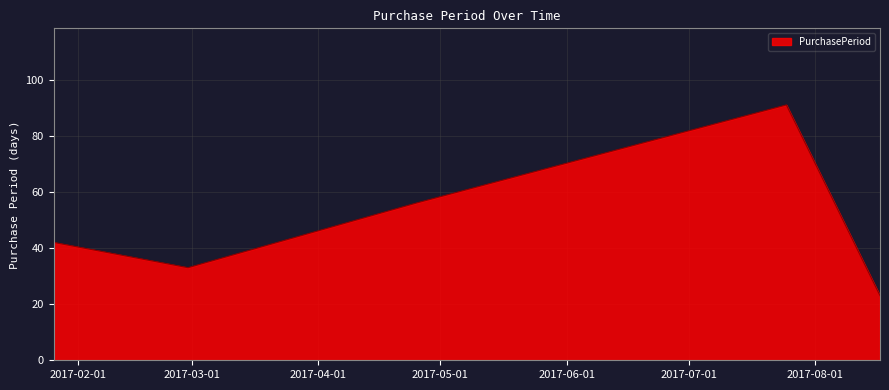

What is the difference between the maximum and minimum values?

68